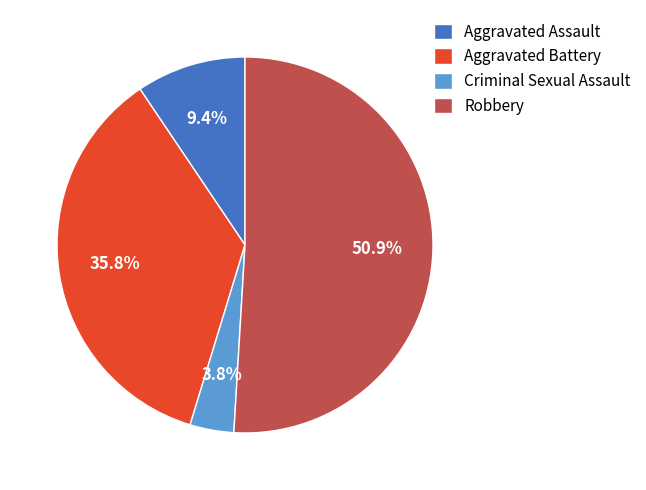

How many slices are in this pie chart?

4